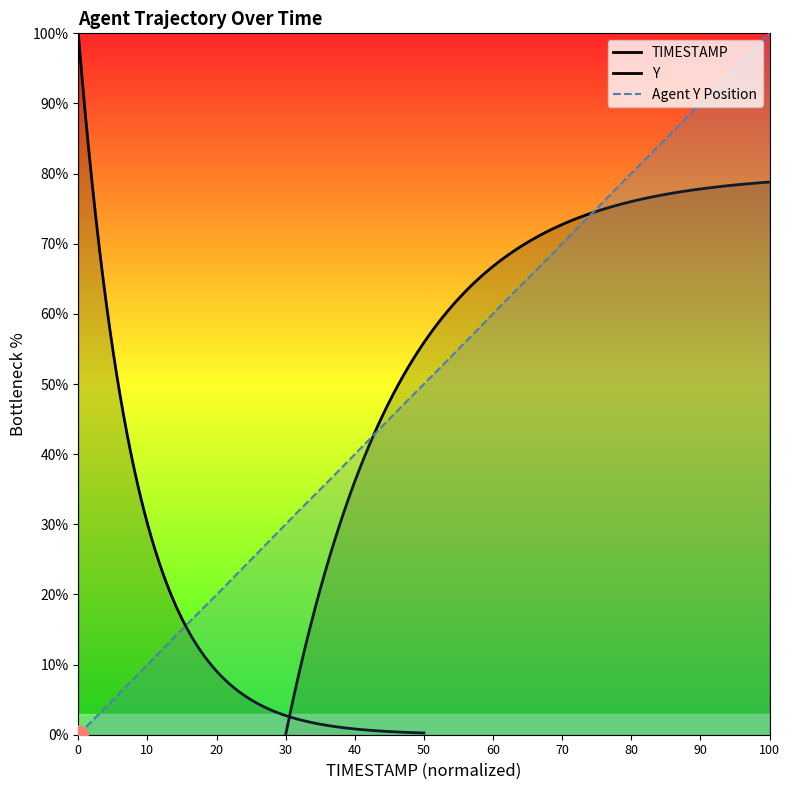

Is it true that the value at 0 is 0.0?

True